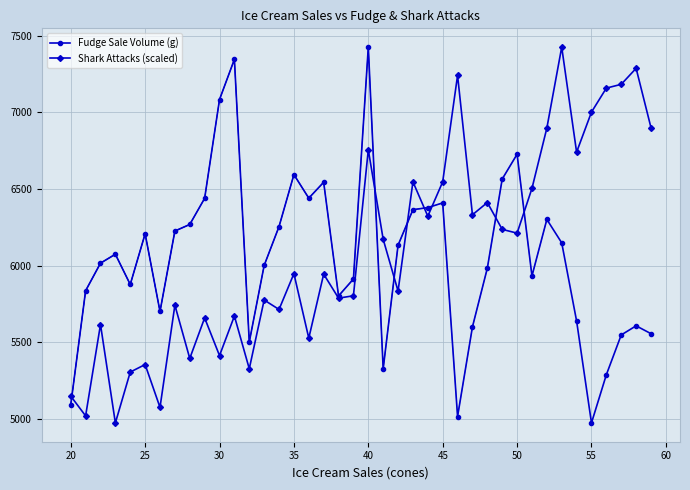

How many values in the Fudge Sale Volume (g) series exceed 6074?

20